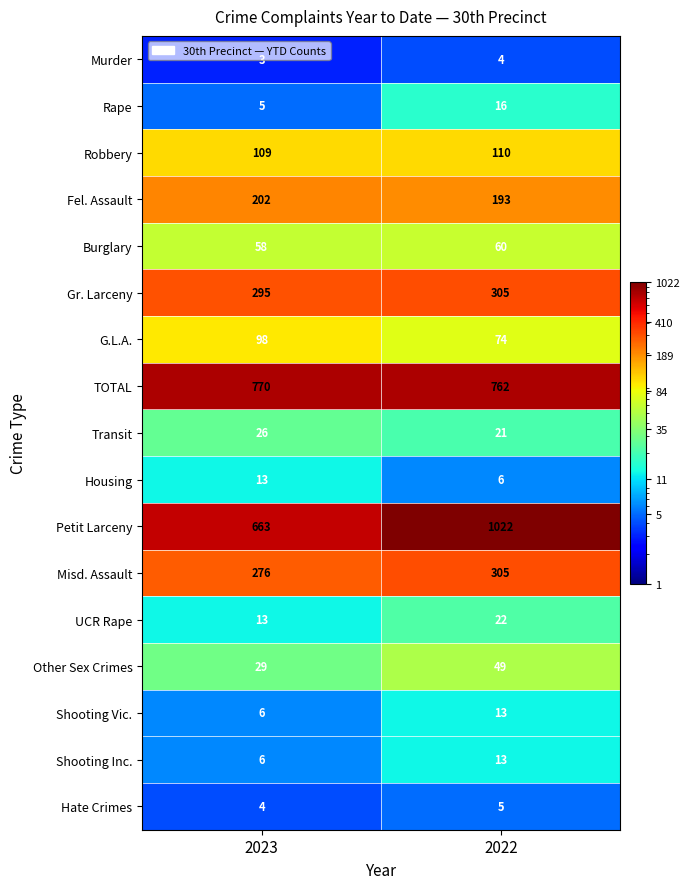

Which label corresponds to the smallest value in the chart?

2023